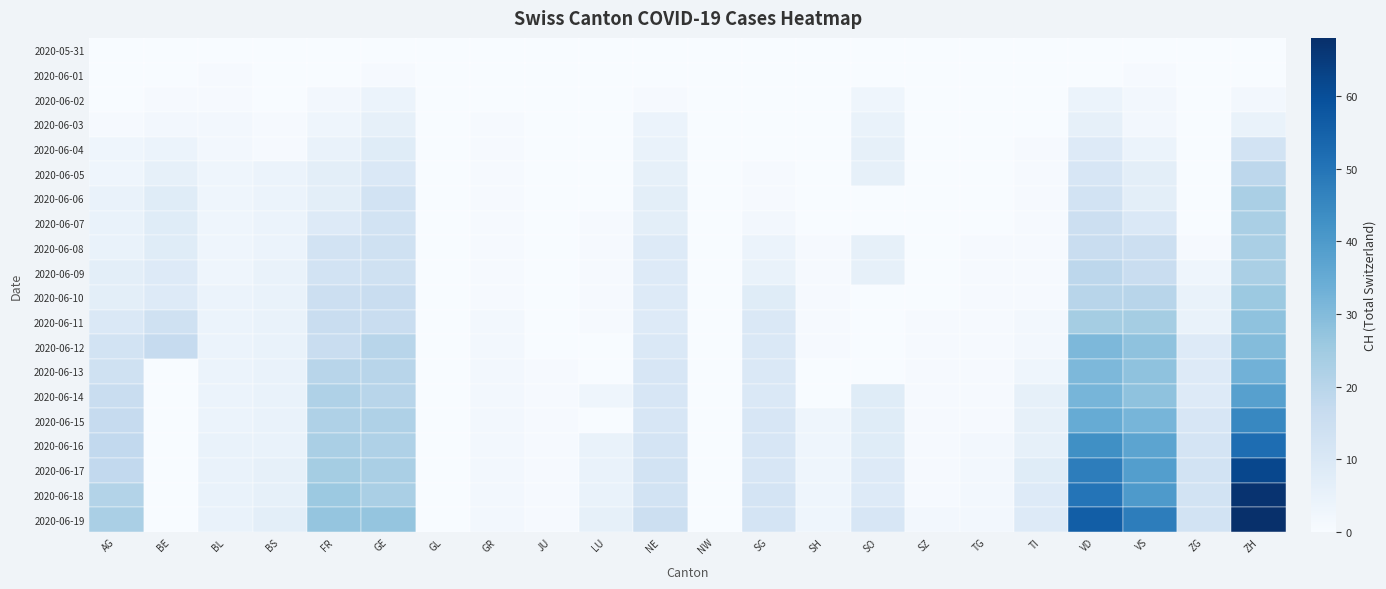

At which category is the sum across all series the highest?

ZH